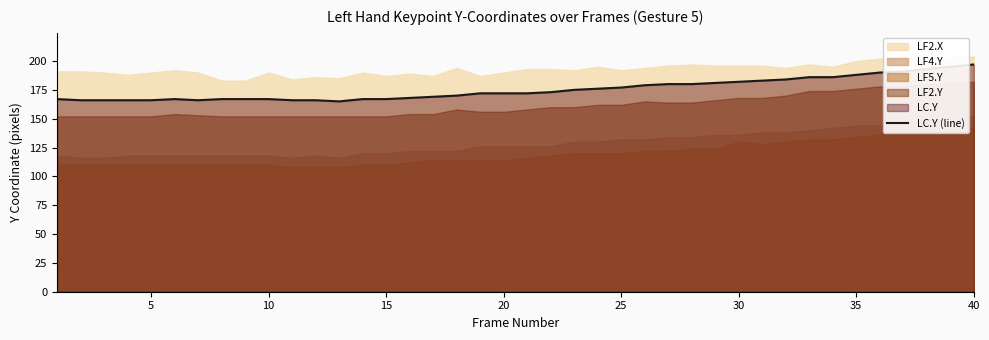

What is the maximum value for LC.Y (line)?

197